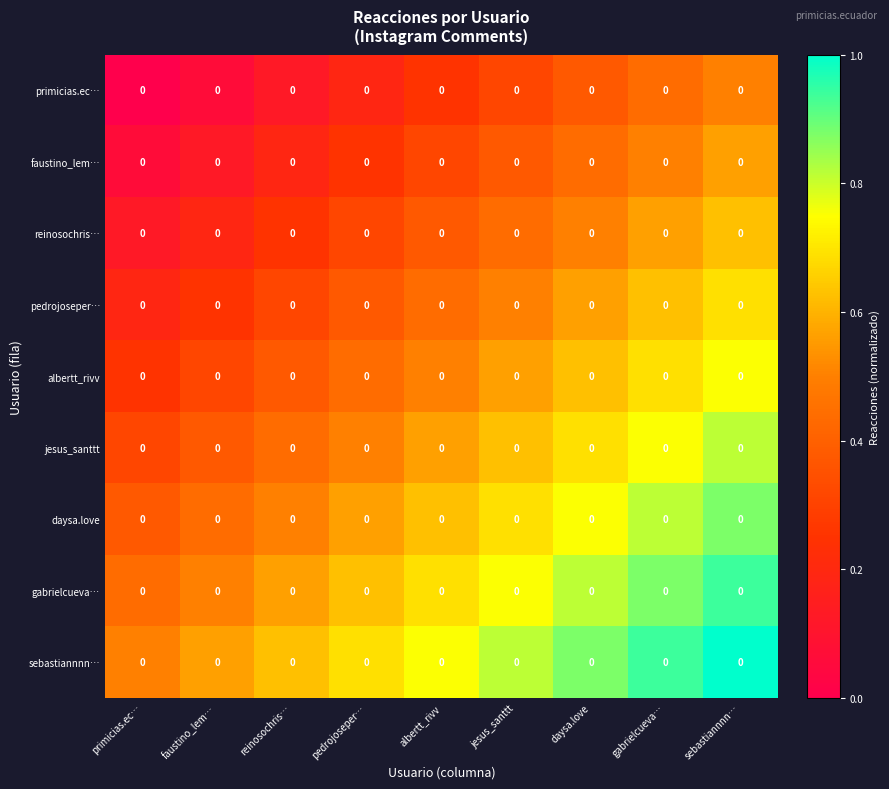

Which has a higher value, daysa.love or sebastiannnn…?

sebastiannnn…